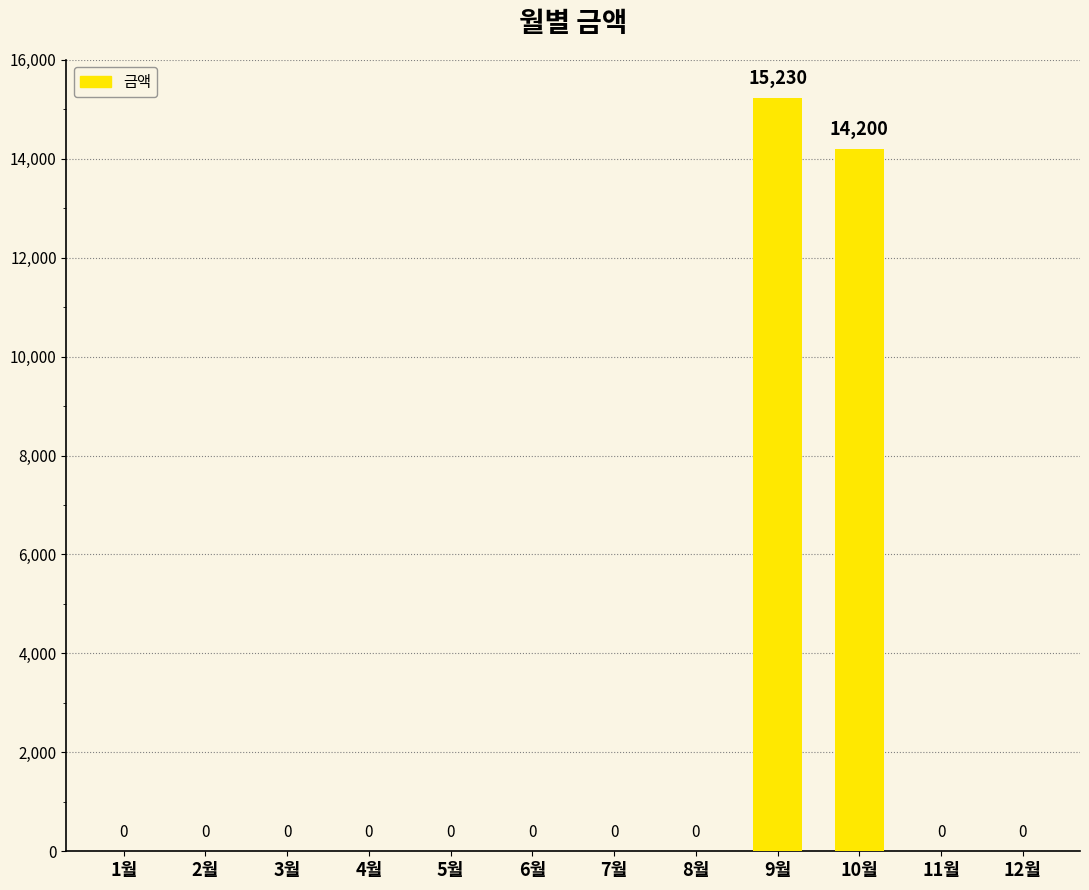

Reading left to right, transcribe all the data shown in this chart.

0	0	0	0	0	0	0	0	15230	14200	0	0